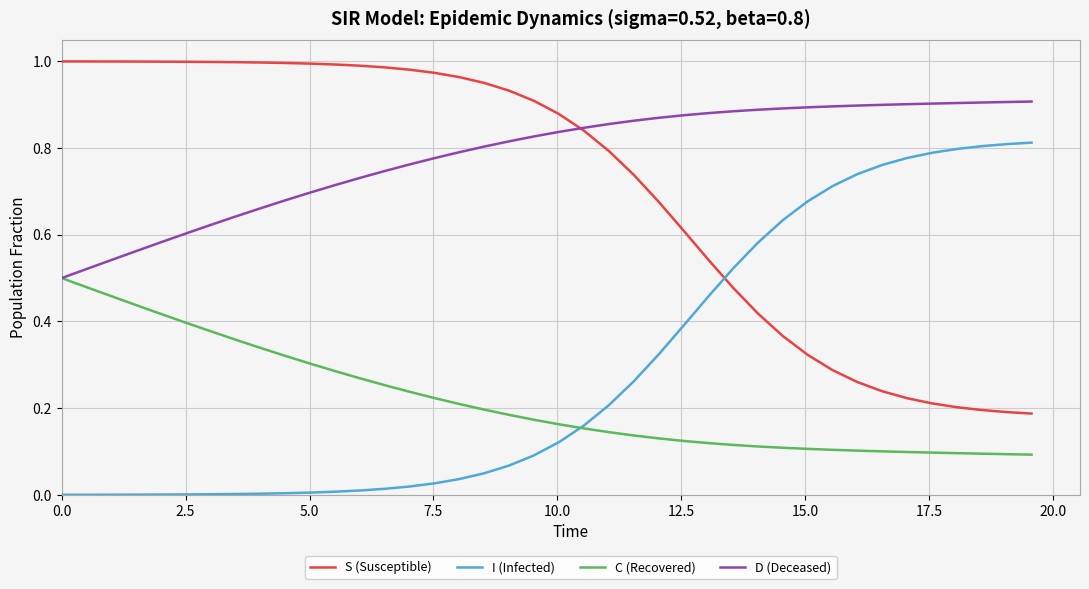

Which series has the largest total across all categories?

D (Deceased)